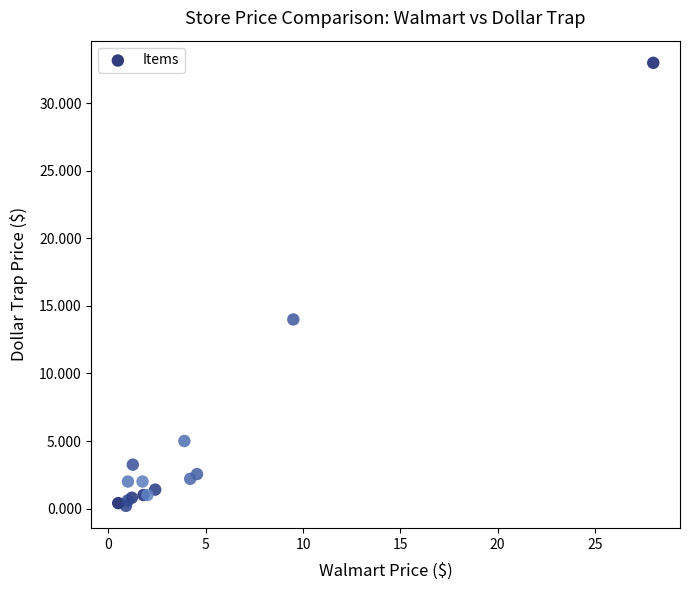

What Y value in the scatter plot is closest to 16?

14.0